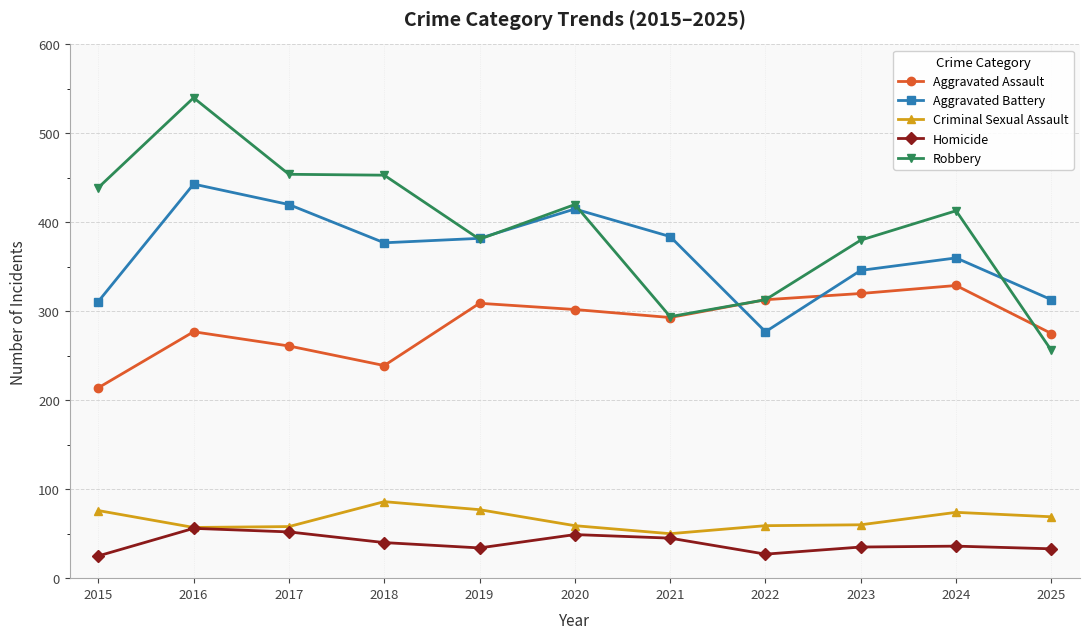

In Aggravated Assault, how many points are lower than both neighbors (excluding endpoints)?

2